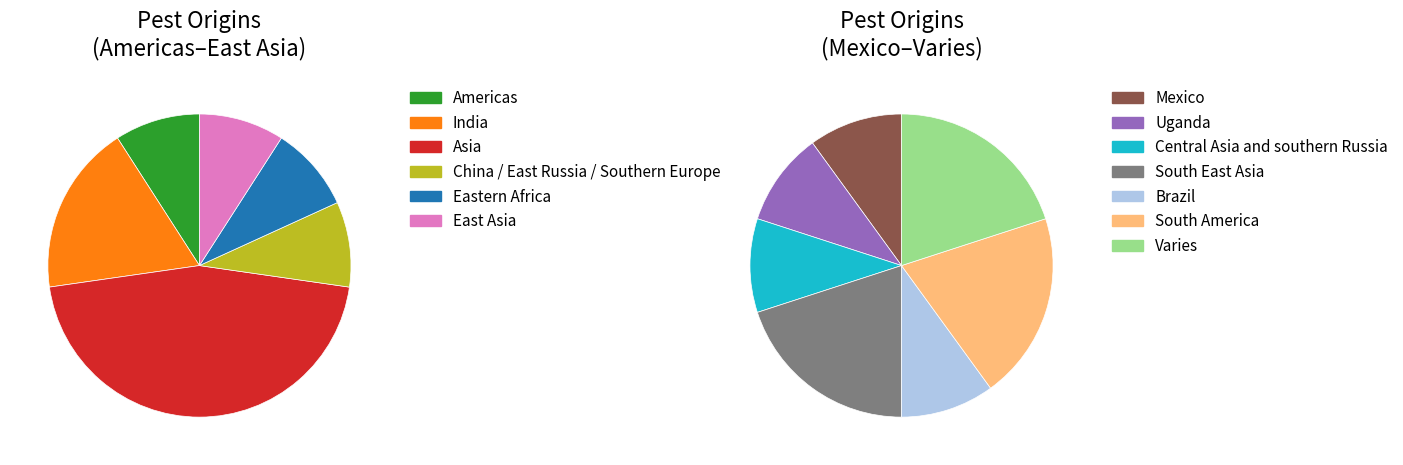

To the nearest percent, what is the combined percentage of Uganda and Central Asia and southern Russia?

10%